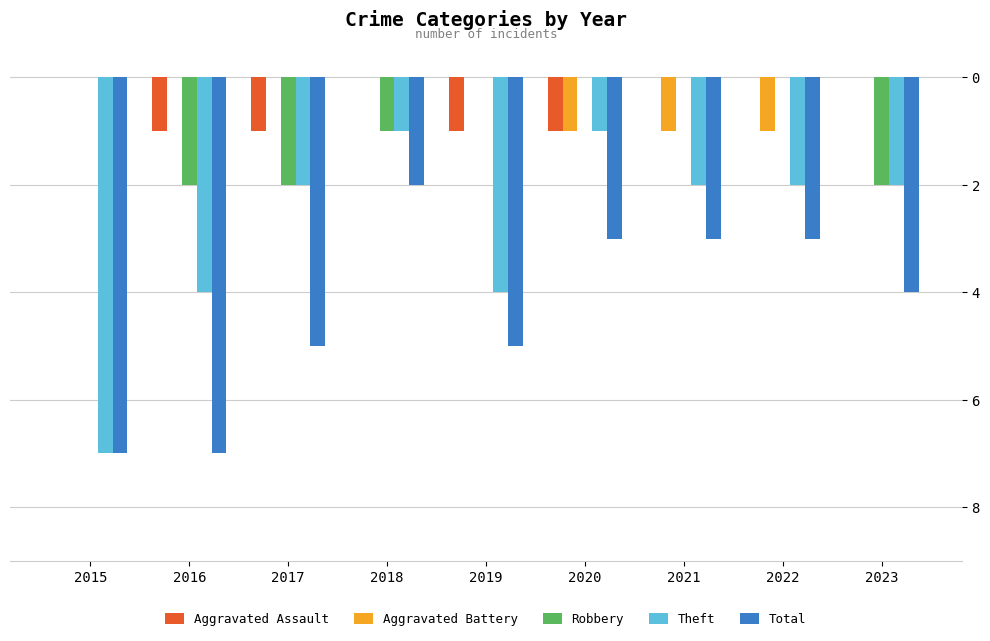

Does the chart contain stacked bars?

No